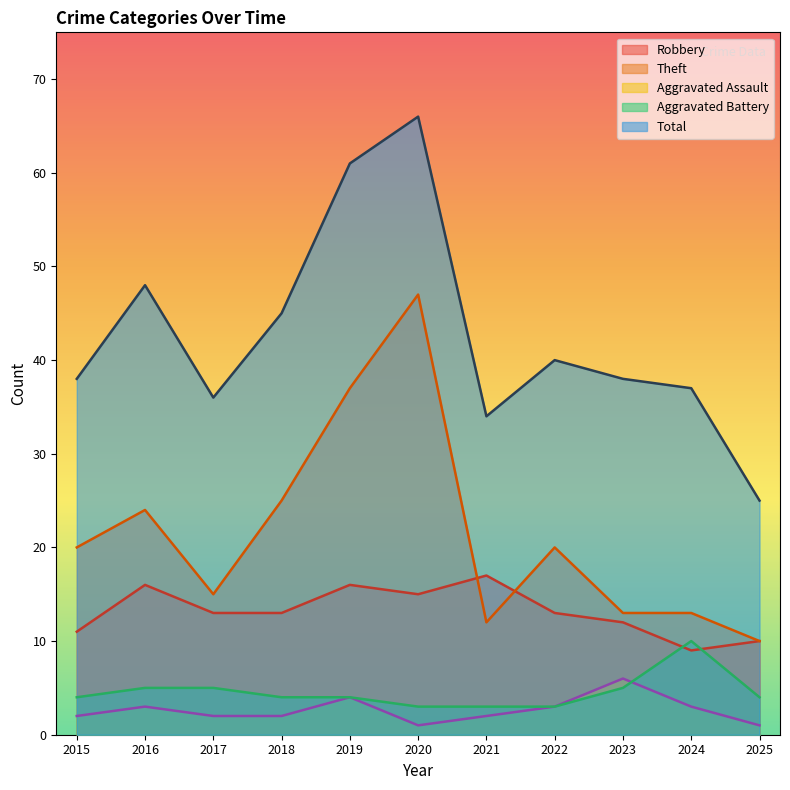

At which label is Robbery closest to 13?

2017